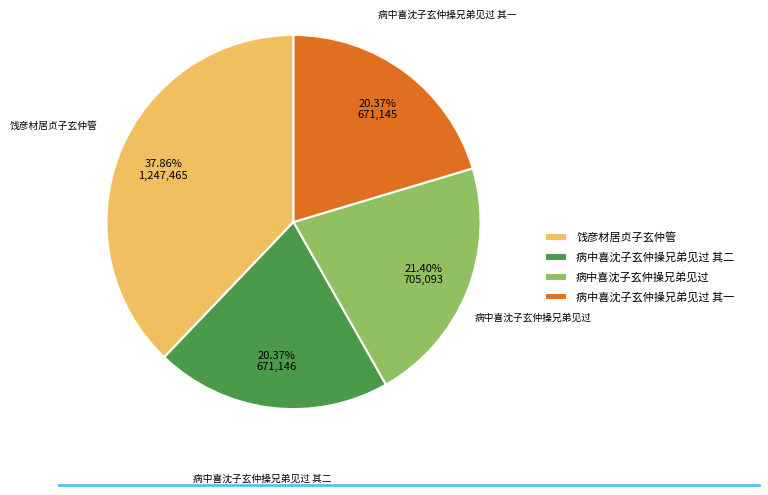

To the nearest percent, what is the combined percentage of 病中喜沈子玄仲操兄弟见过 其一 and 病中喜沈子玄仲操兄弟见过?

42%